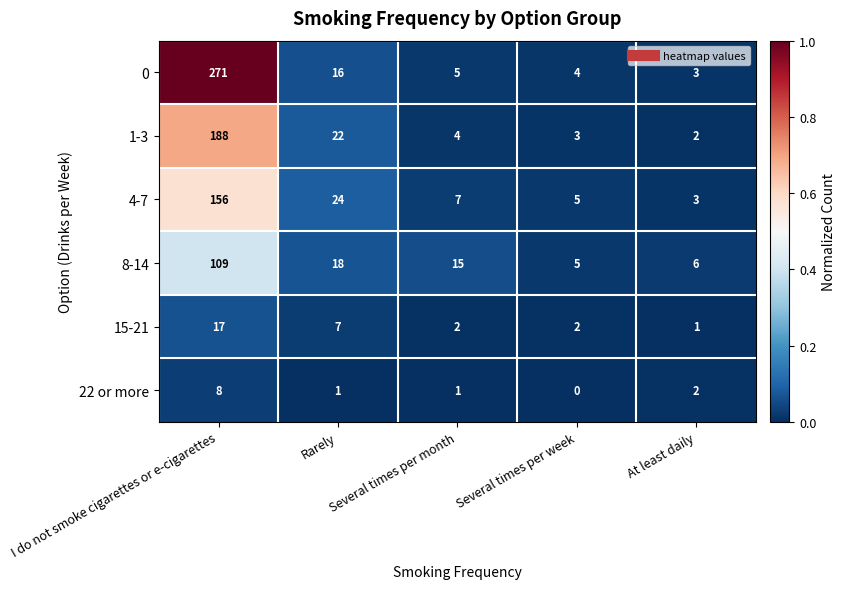

True or false: 22 or more has a value of 2 at At least daily.

True